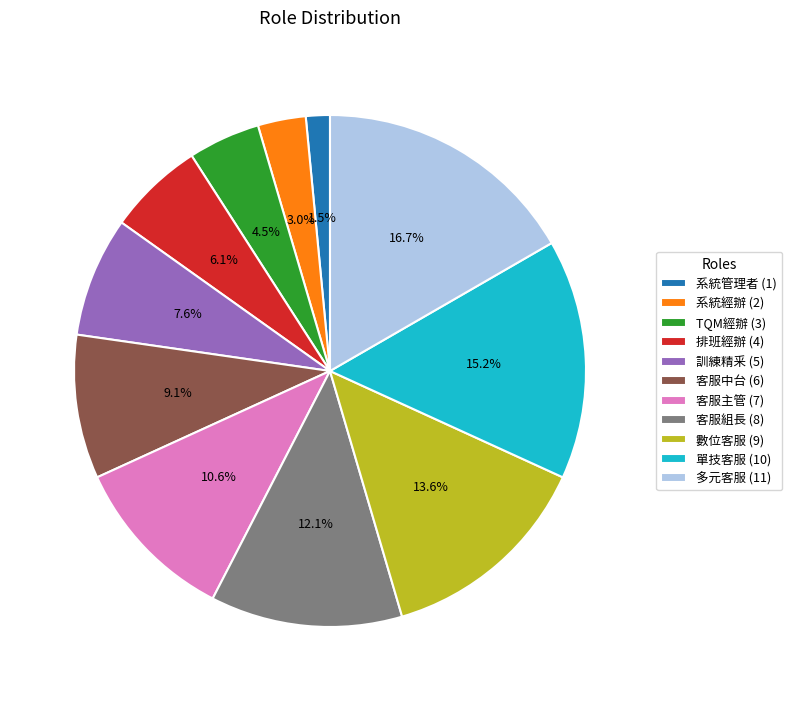

How many segments does this pie chart have?

11